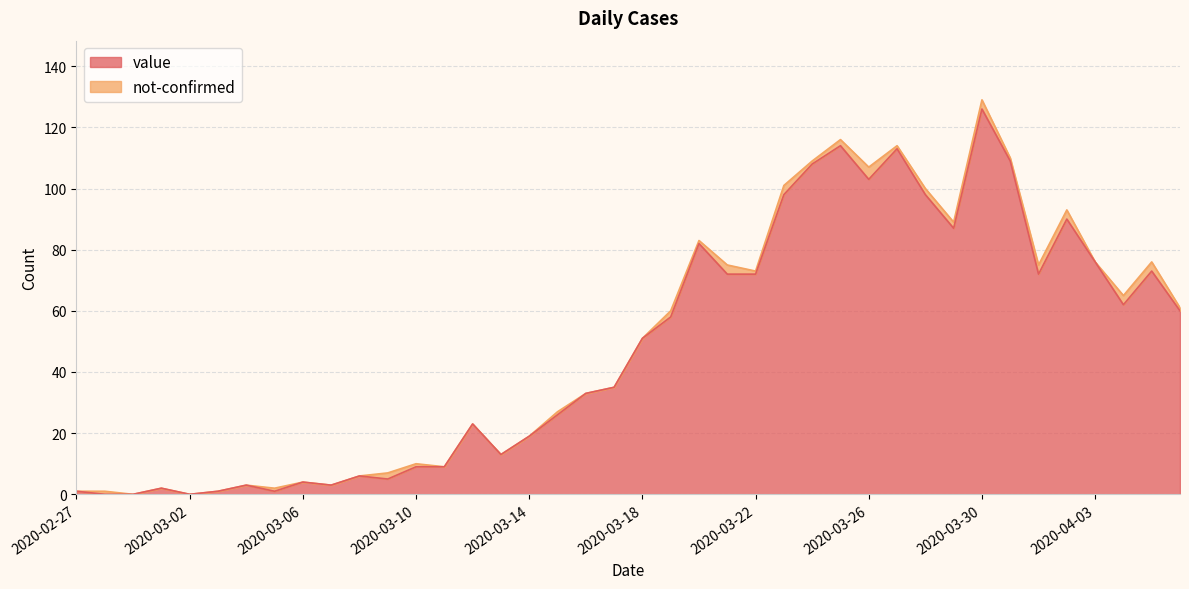

Approximately how many times larger is the value at 2020-03-20 compared to 2020-03-12?

3.6